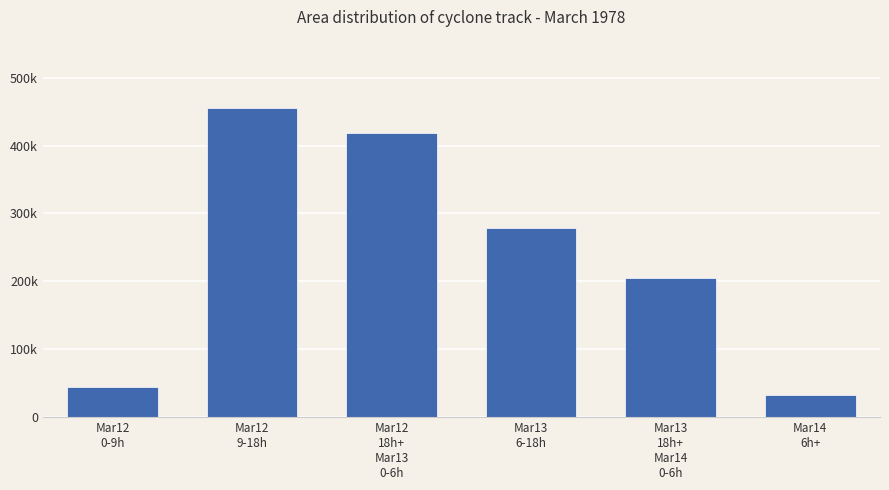

List the labels in order of value, smallest first.

Mar14
6h+, Mar12
0-9h, Mar13
18h+
Mar14
0-6h, Mar13
6-18h, Mar12
18h+
Mar13
0-6h, Mar12
9-18h